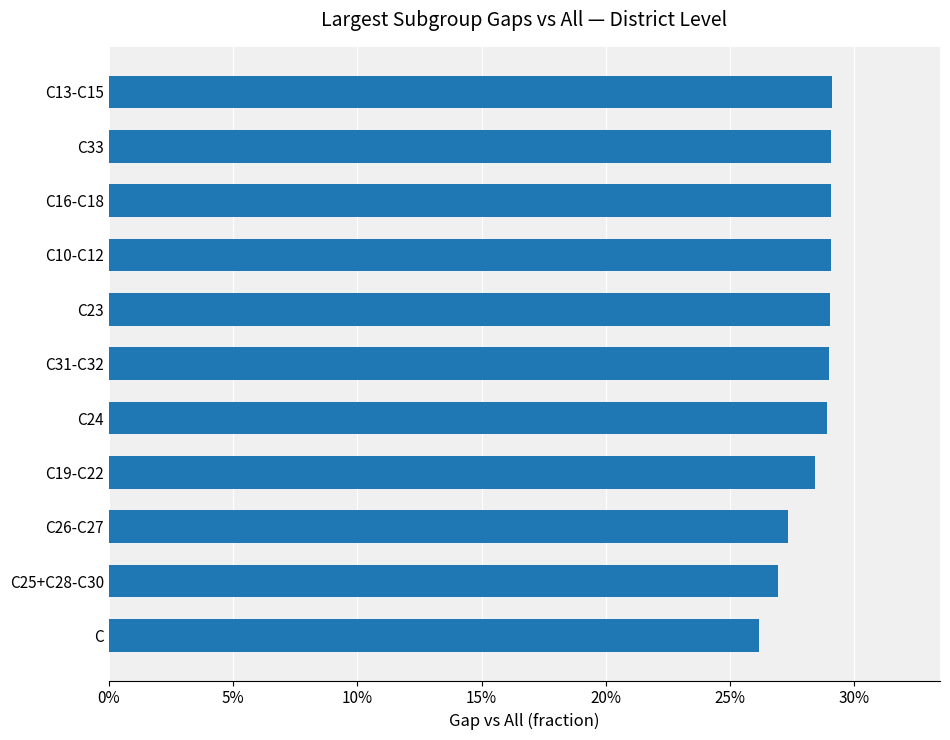

Are the bars horizontal?

Yes